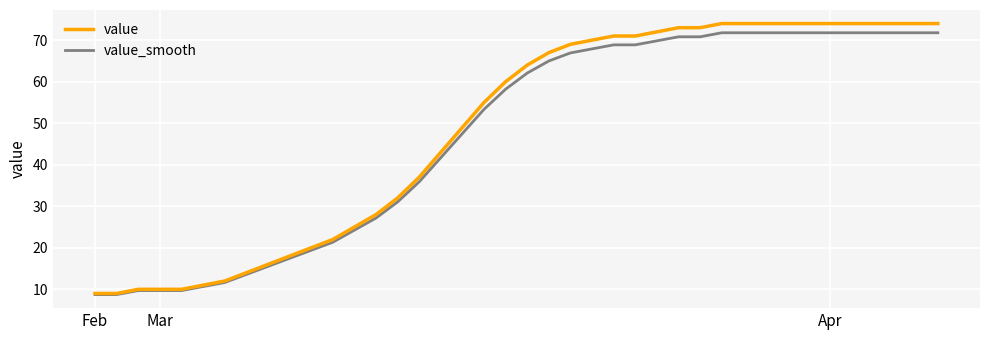

What is the highest value of the value_smooth series?

71.8